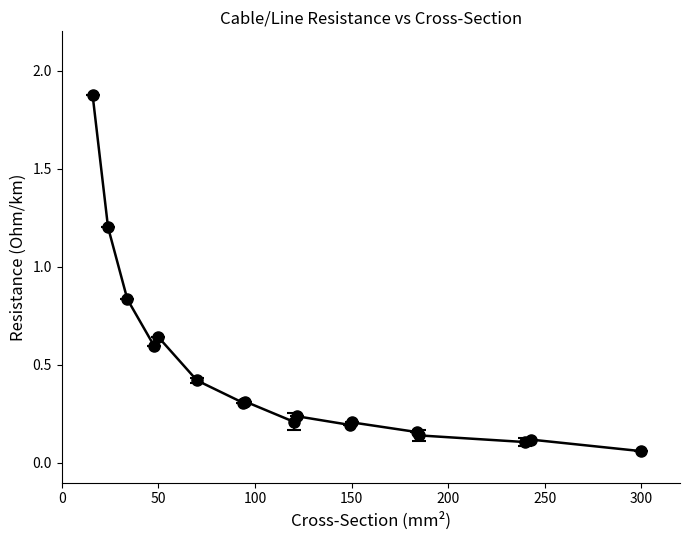

What is the value of the 7th point from the left?

0.3